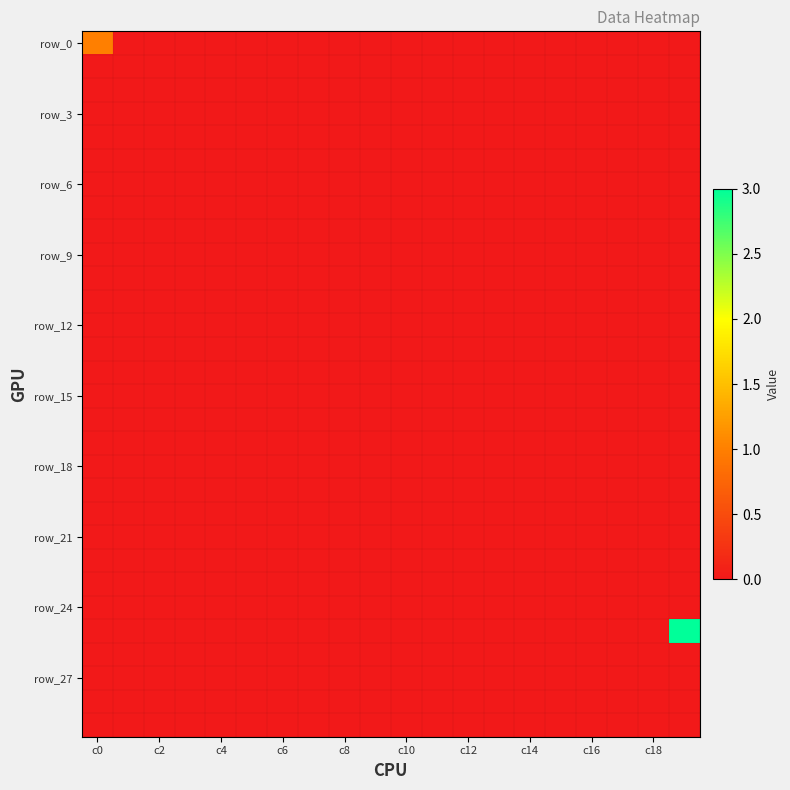

Which category has the highest value across all series?

19